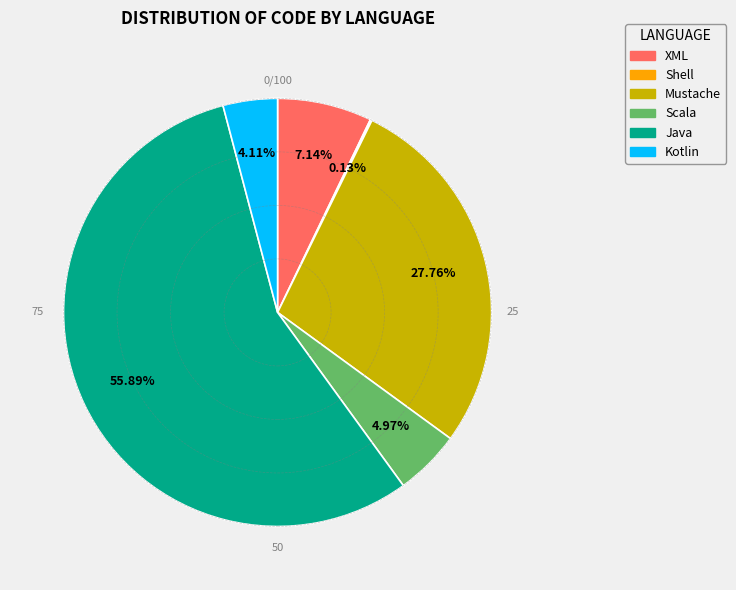

Is there a majority slice in this chart?

Yes